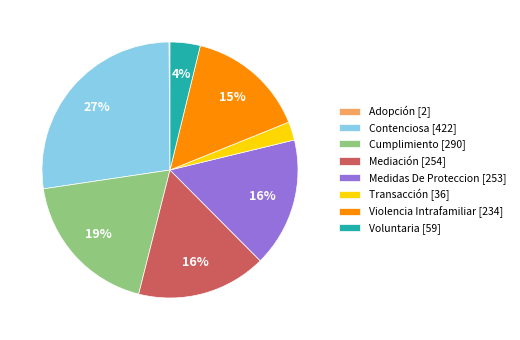

To the nearest percent, what is the difference between the largest and smallest slice percentages?

27%